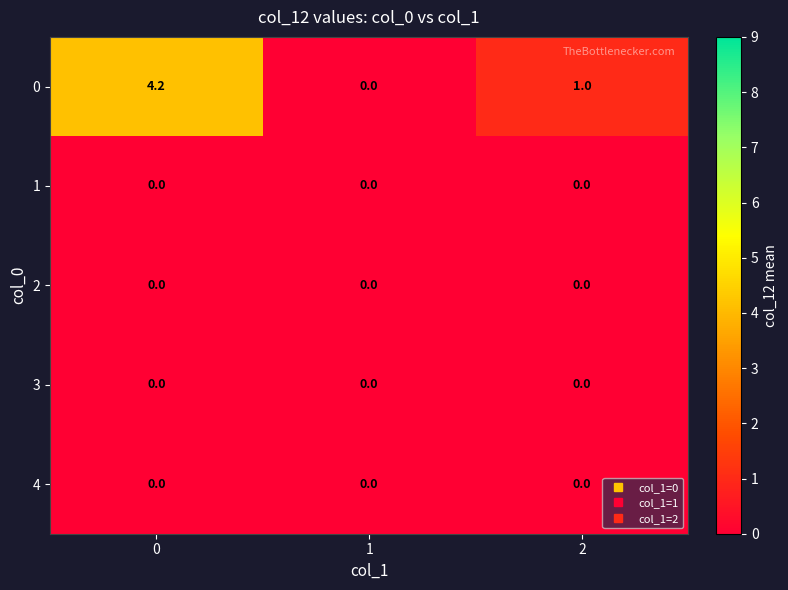

Which series has the largest total across all categories?

0